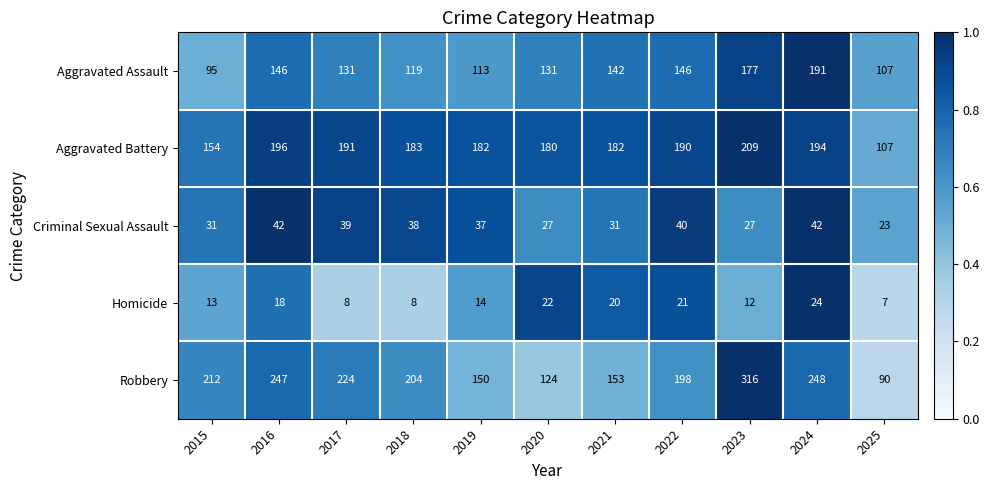

What is the difference between the second highest and second lowest values in the Aggravated Assault series?

70